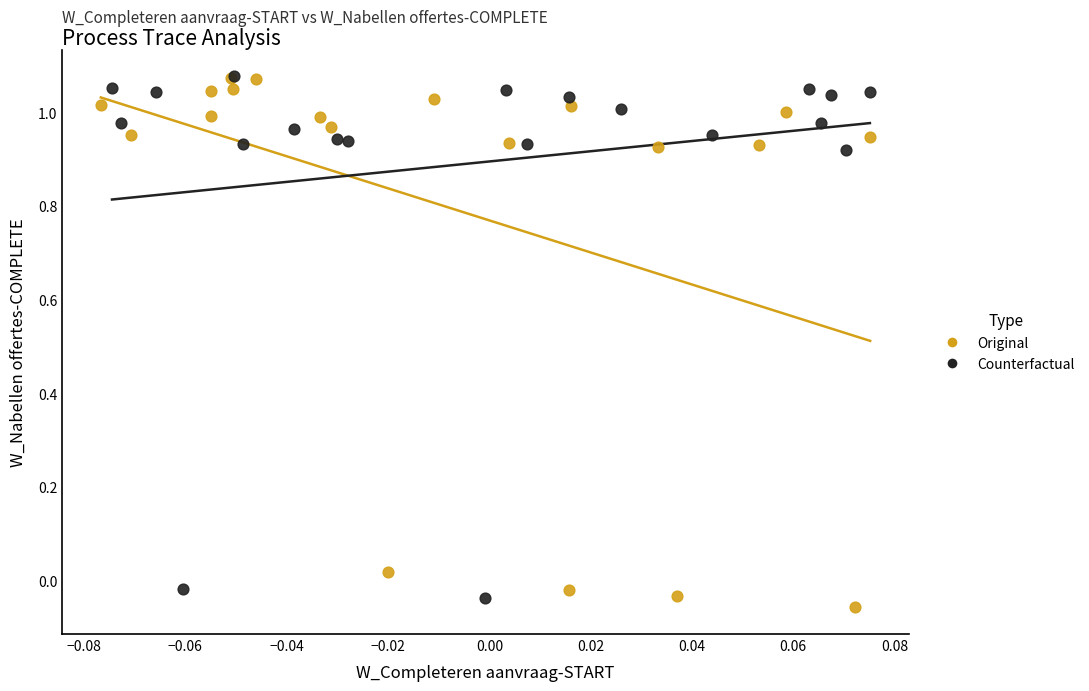

What are all the series names shown in the legend?

Original, Counterfactual